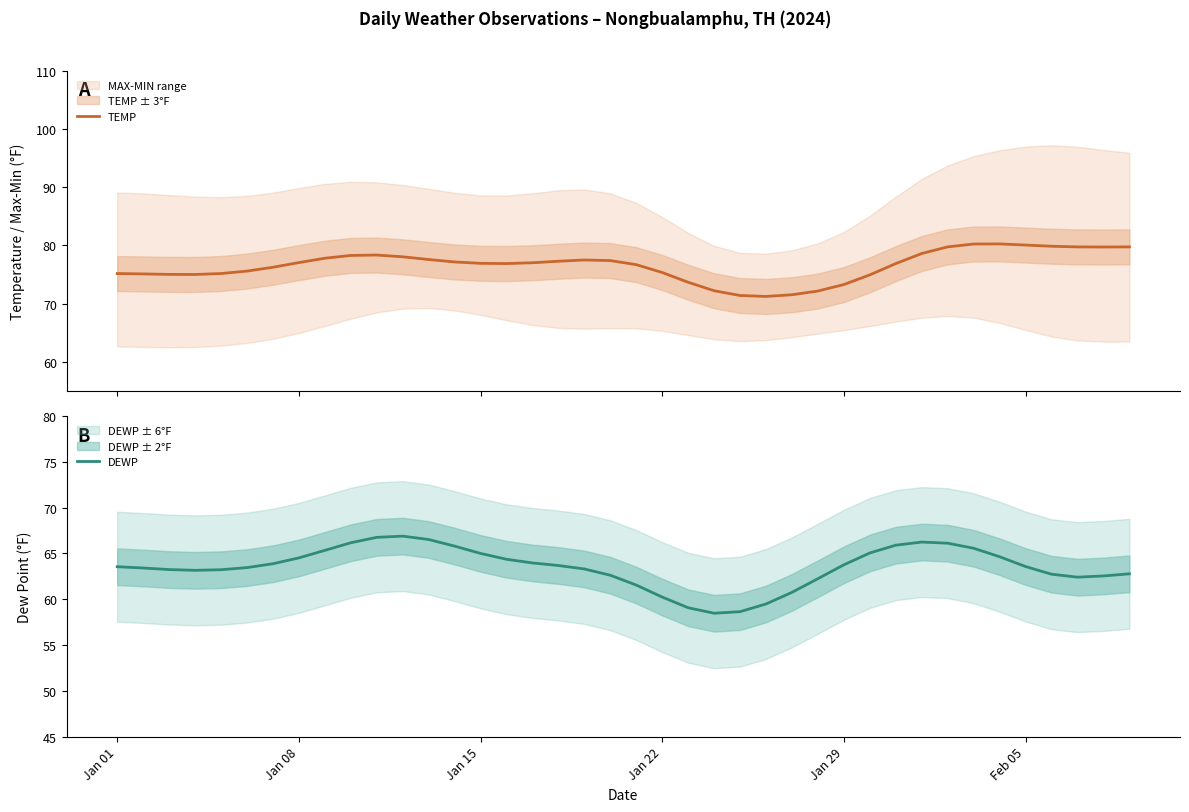

What are all the series names shown in the legend?

TEMP, DEWP